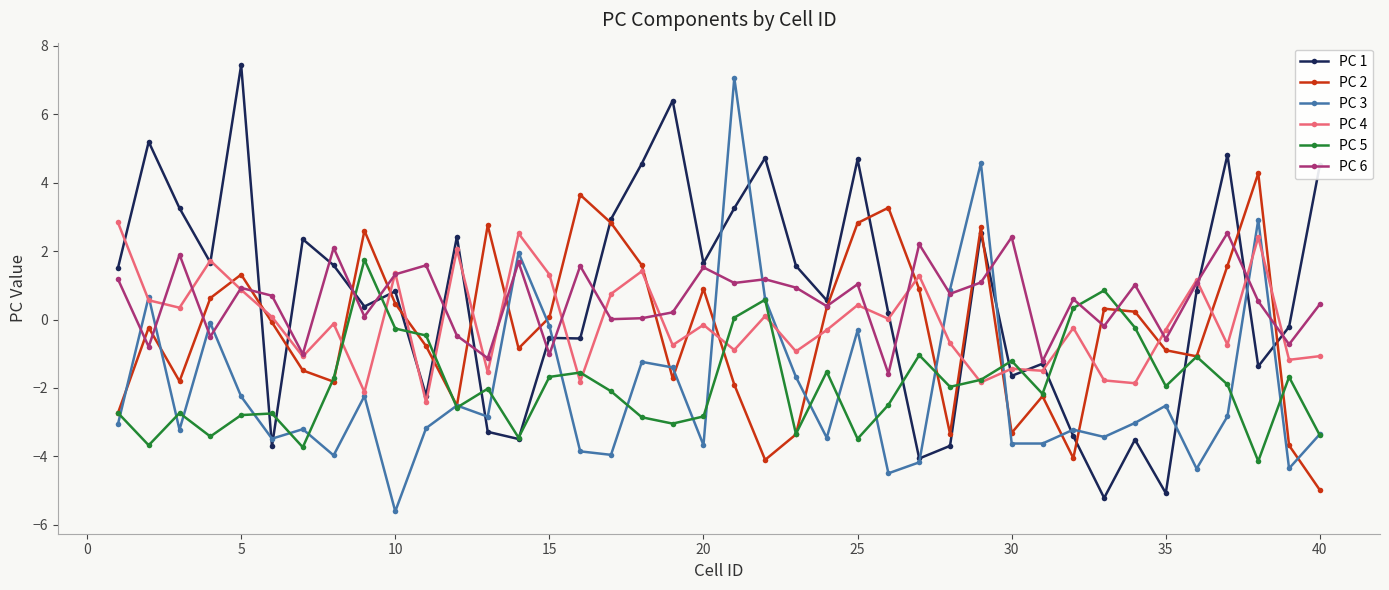

What is the difference between the second highest and minimum values in the PC 4 series?

4.9